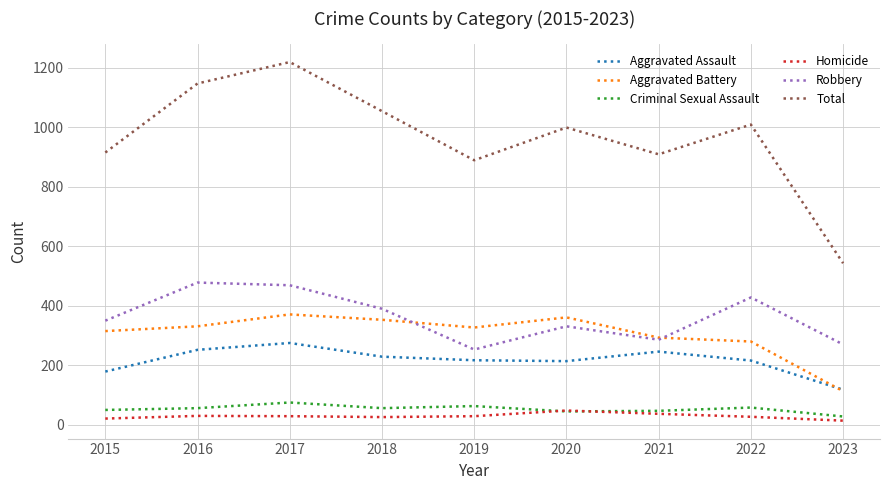

True or false: Robbery and Aggravated Assault intersect in this chart.

False